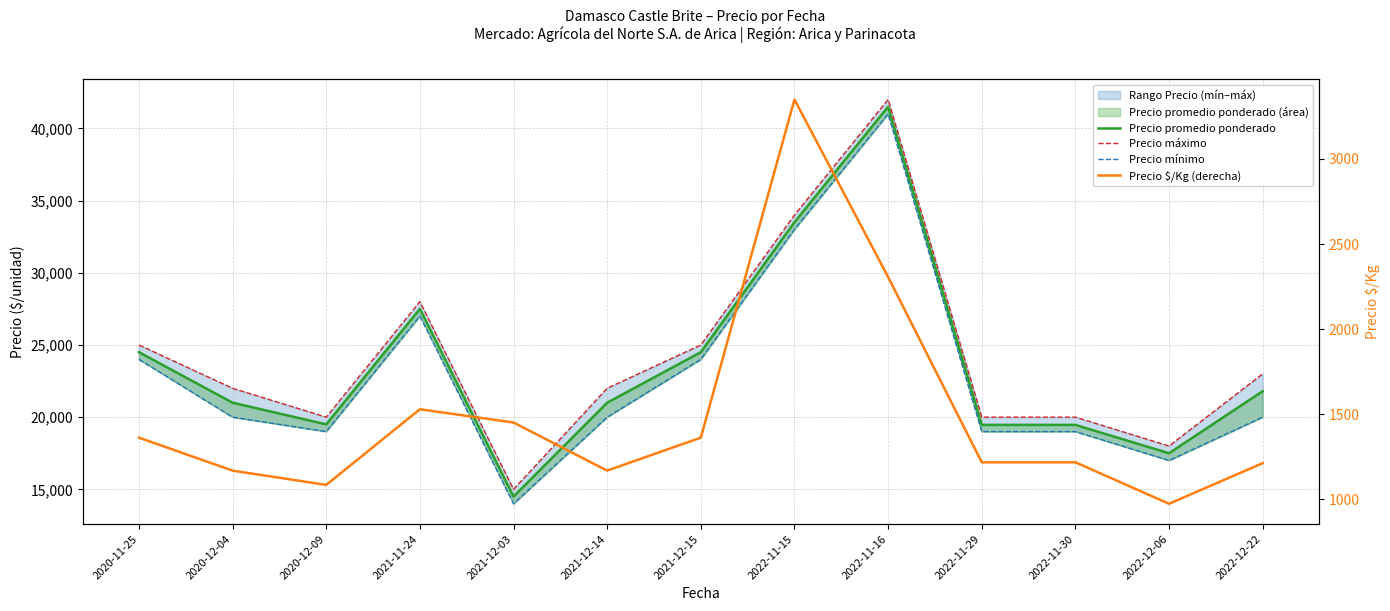

Where is the first local minimum for Precio $/Kg (derecha)?

2020-12-09